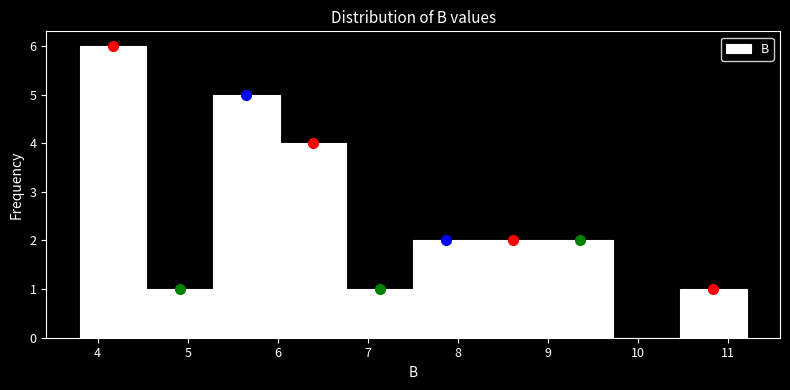

How tall is the bar that spans 6.0 to 6.8 on the x-axis? Neither the bar edges nor the heights are printed on the chart, so give them approximately, as read against the axes.

4